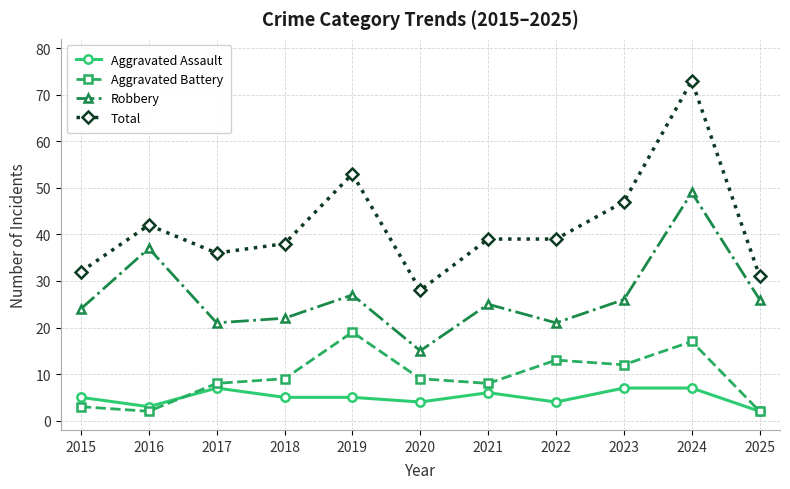

Which series has the largest range (max minus min)?

Total